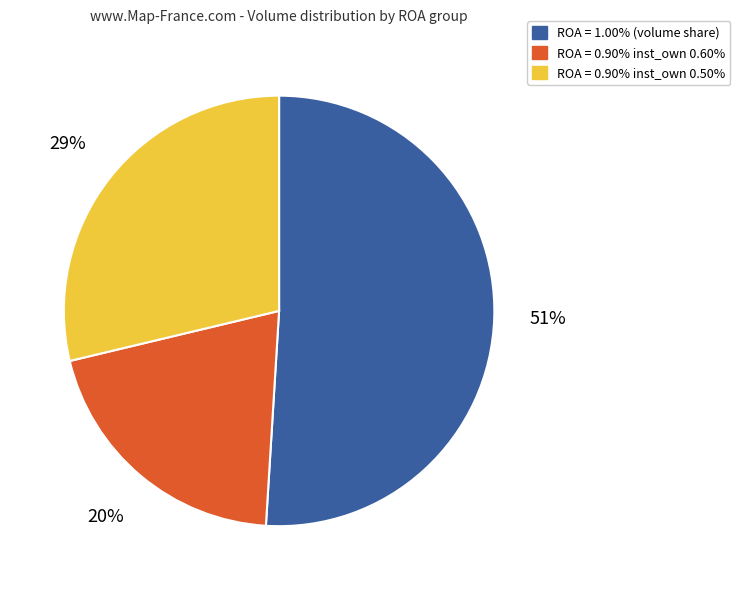

To the nearest percent, what is the average slice percentage?

33%